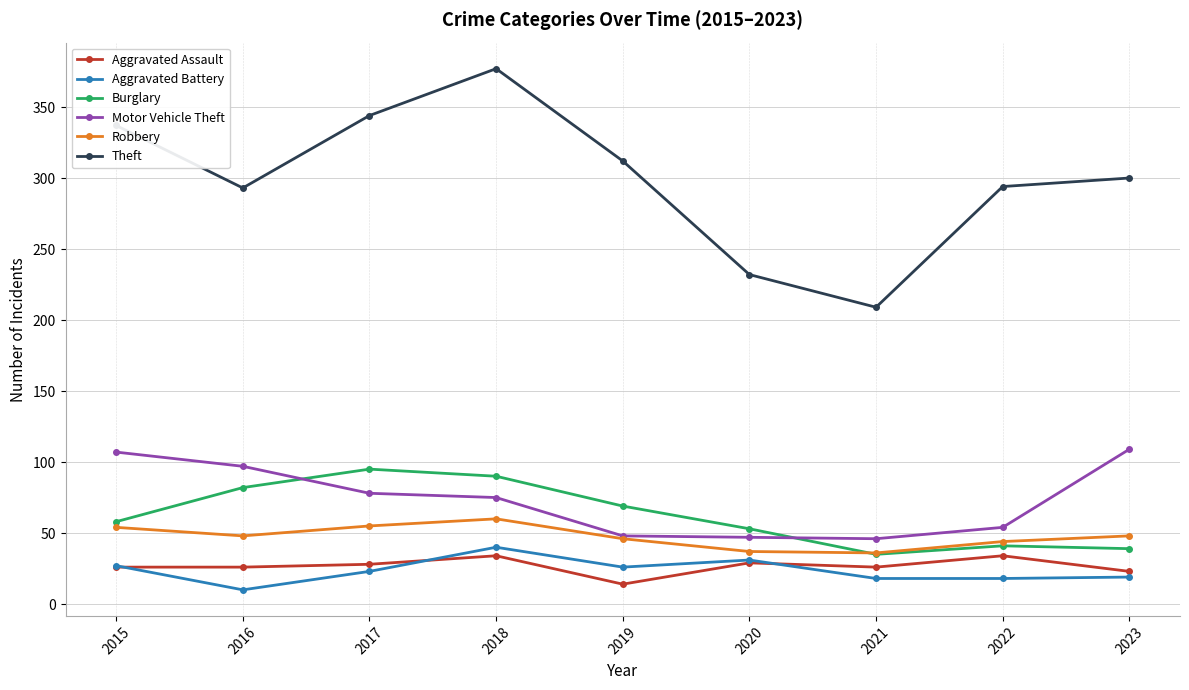

True or false: Aggravated Assault and Theft intersect in this chart.

False